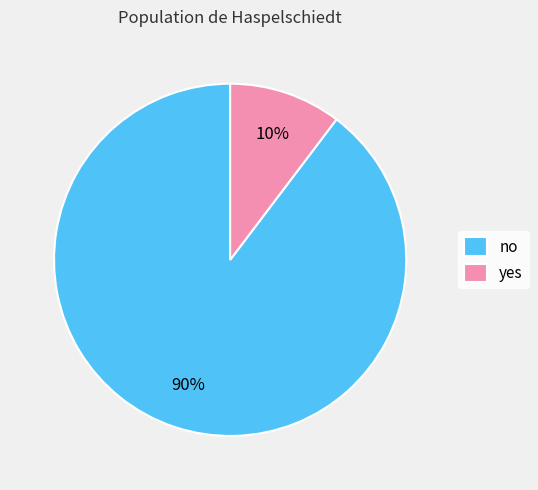

Combined, do yes and no account for over 50%?

Yes